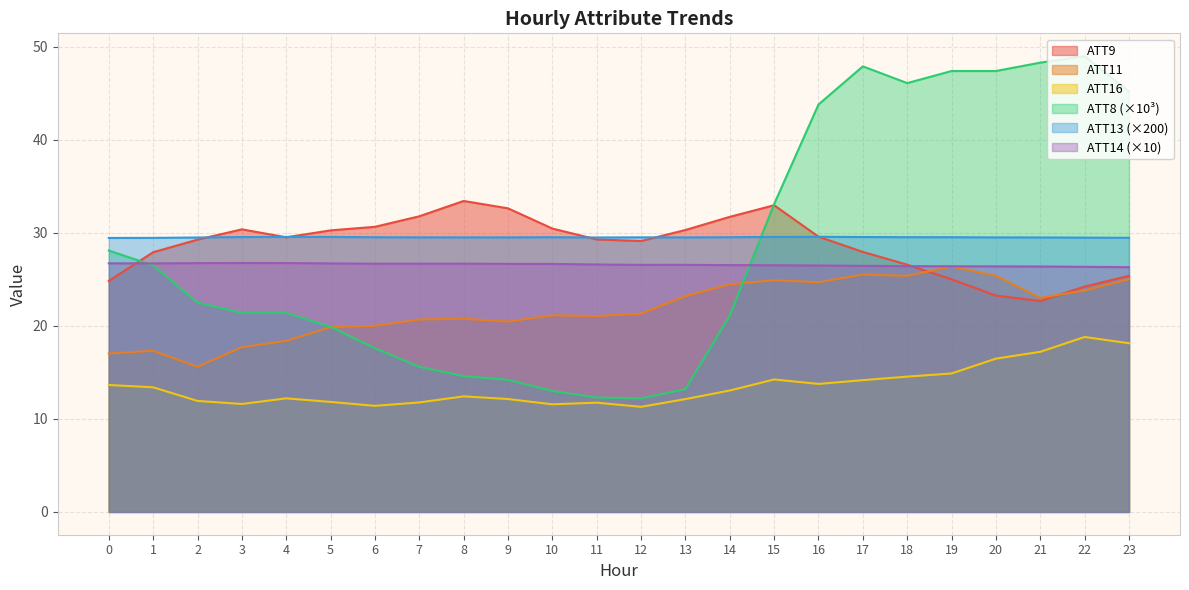

Which has a higher value, 3 or 5?

3